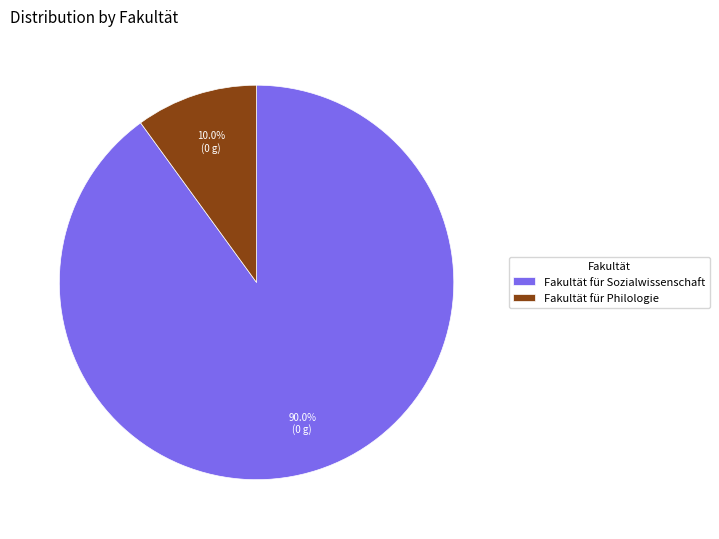

True or false: Fakultät für Philologie accounts for 10% of the total.

True